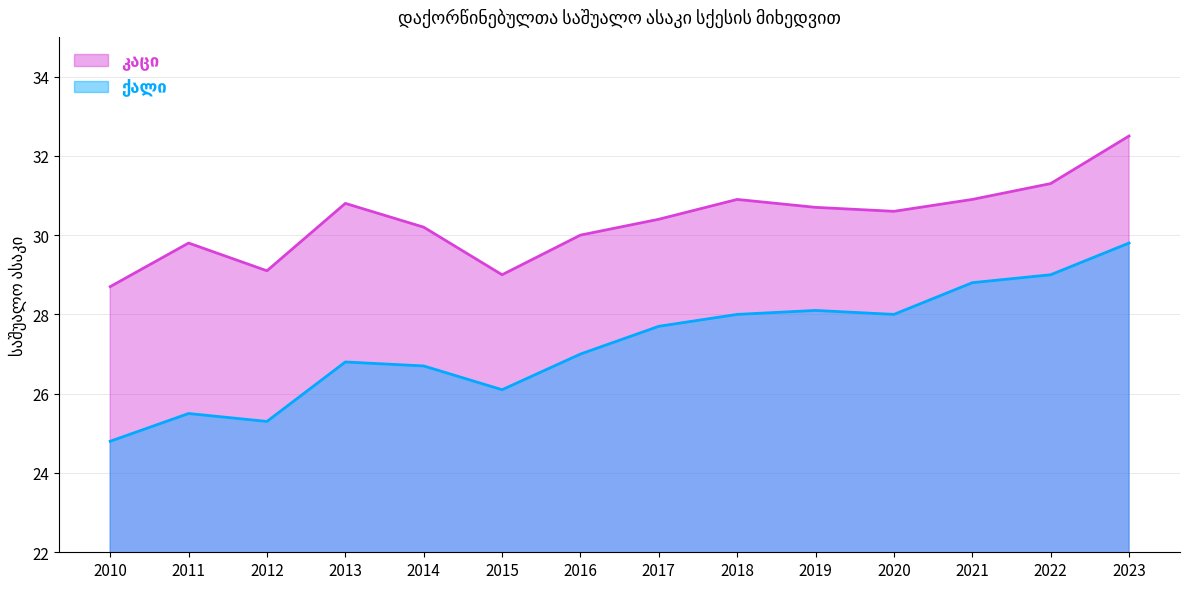

What is the lowest value of the კაცი series?

28.7